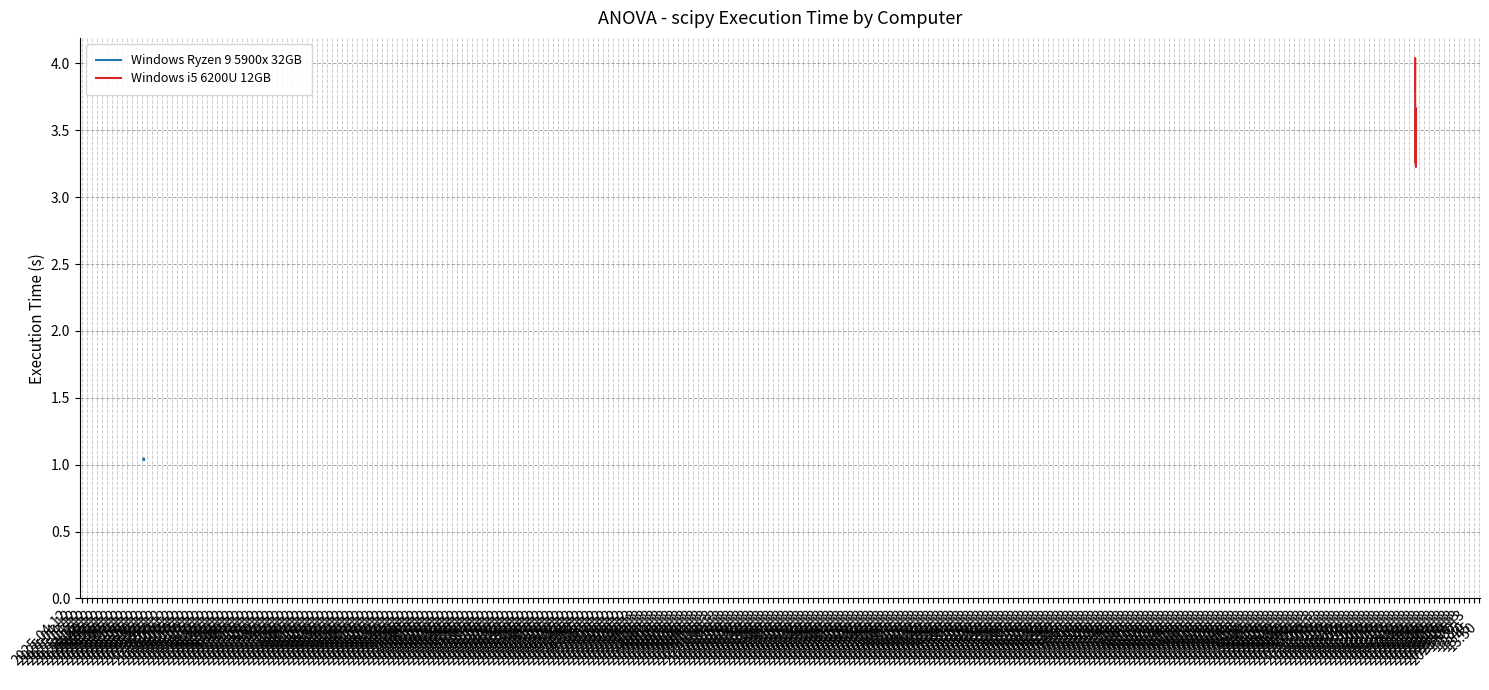

What is the label of the 1st point from the left?

2025-04-12
14:35